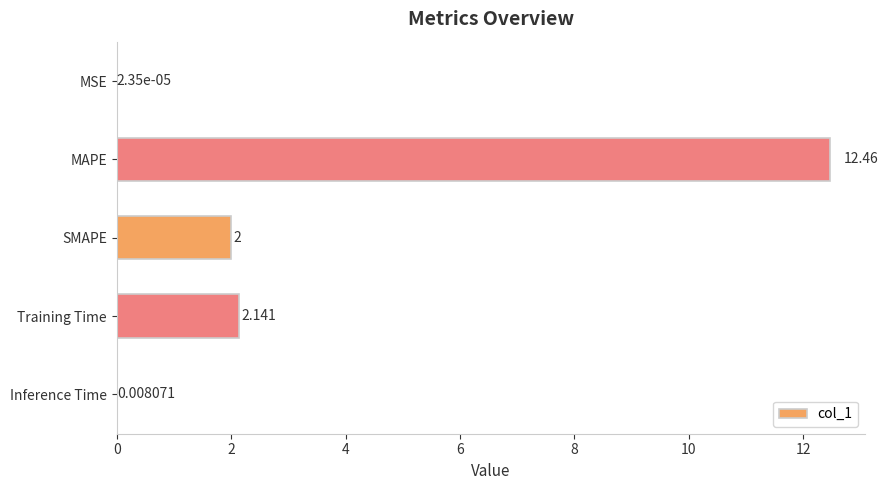

Which label corresponds to the largest value in the chart?

MAPE